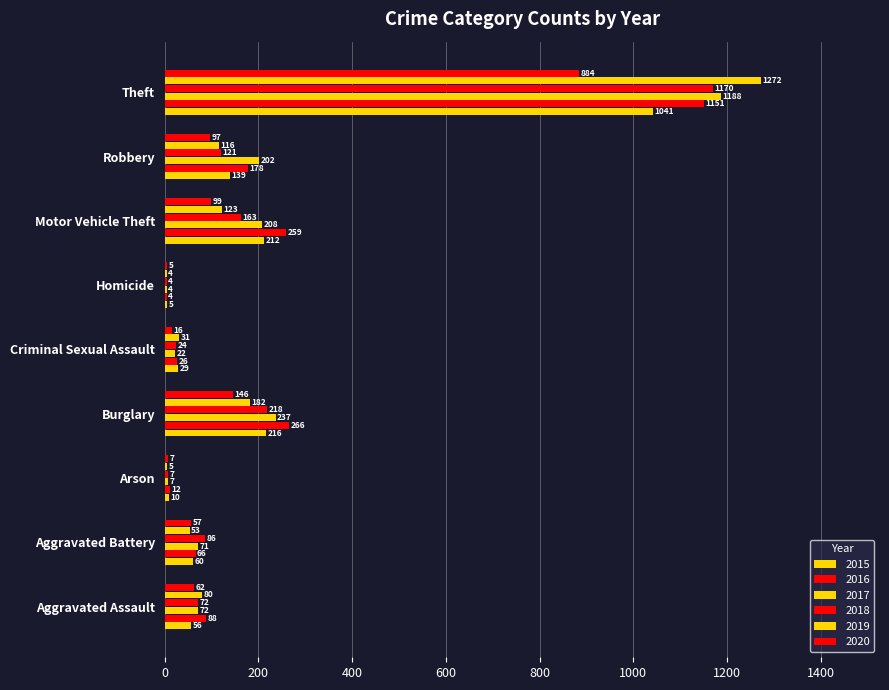

How many distinct data groups are displayed?

6